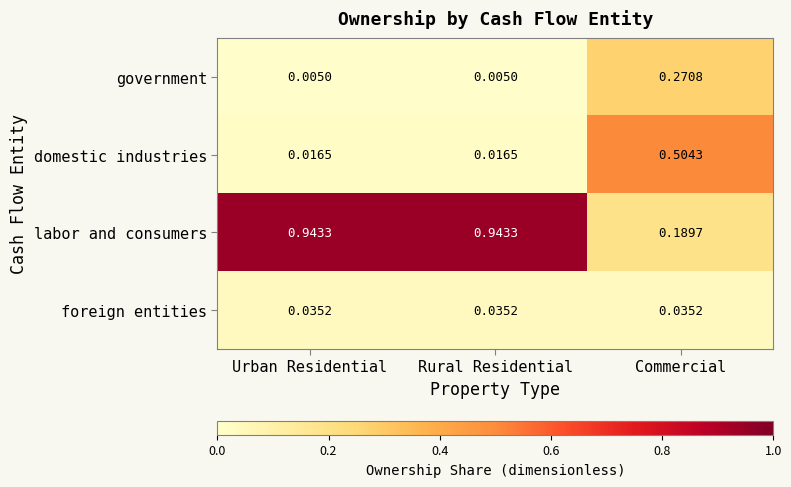

Which series has the largest range (max minus min)?

labor and consumers